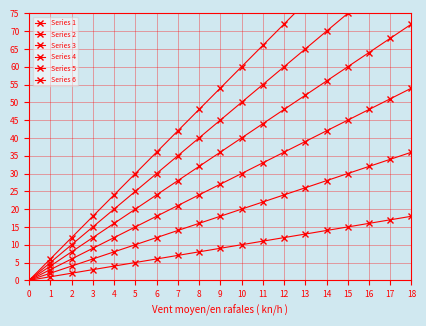

At which category is the sum across all series the highest?

18